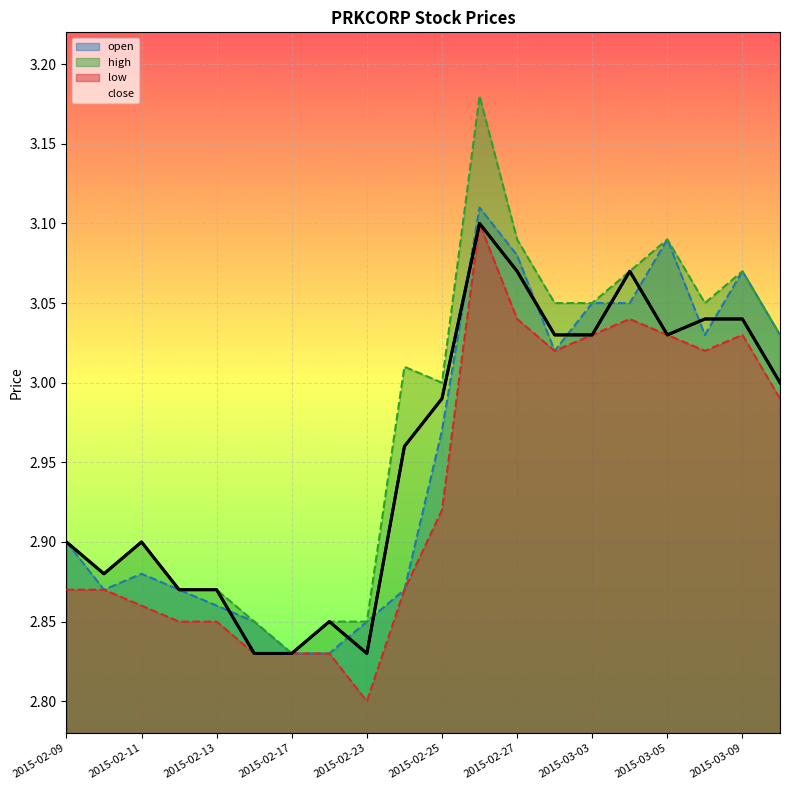

Which series has the largest range (max minus min)?

high